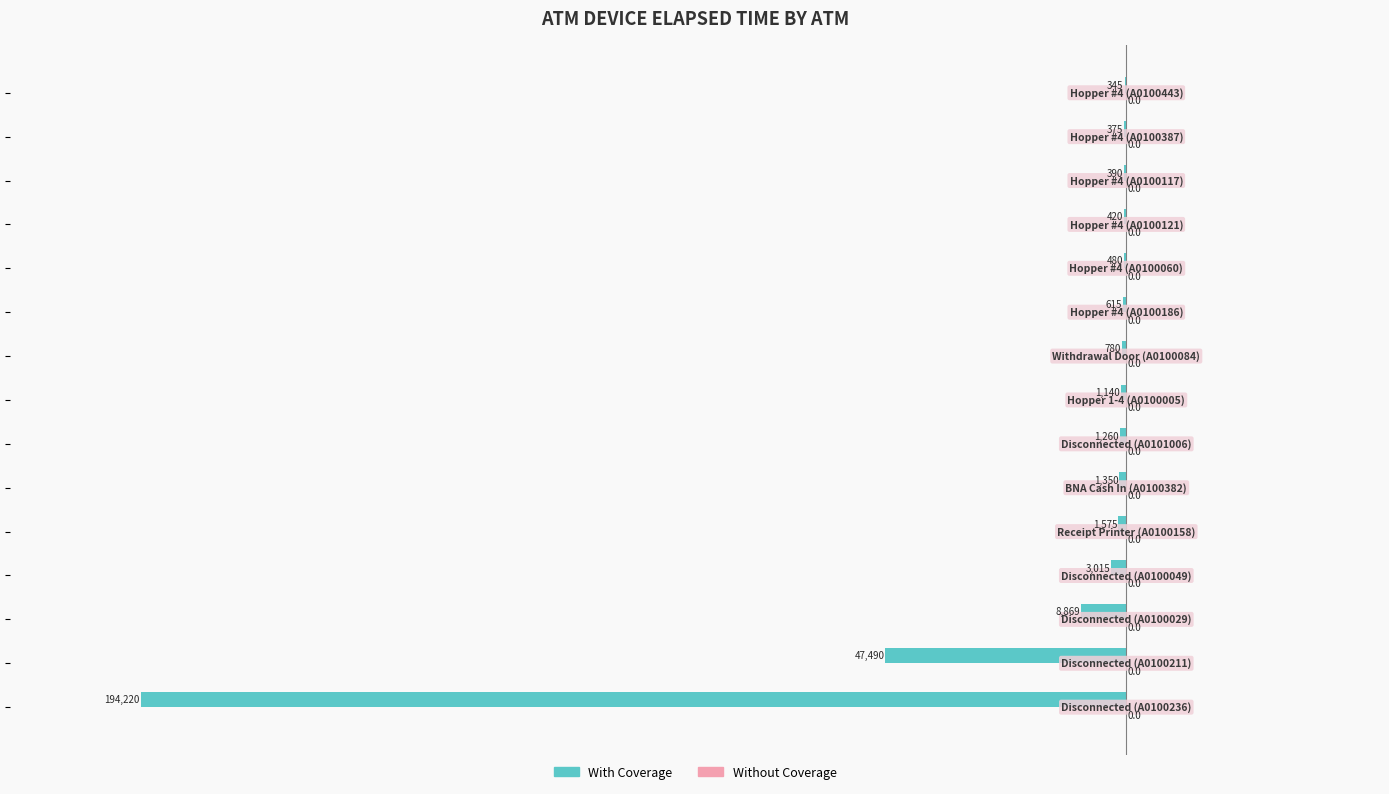

Are the bars horizontal?

Yes